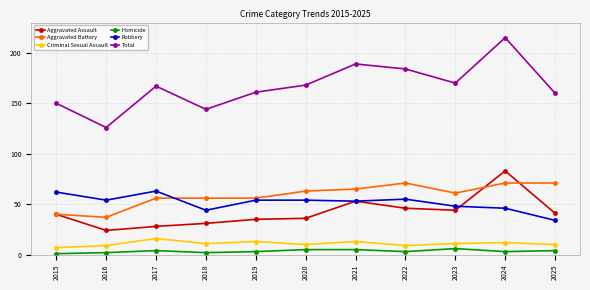

Between 2018 and 2020, which series saw the biggest shift?

Total